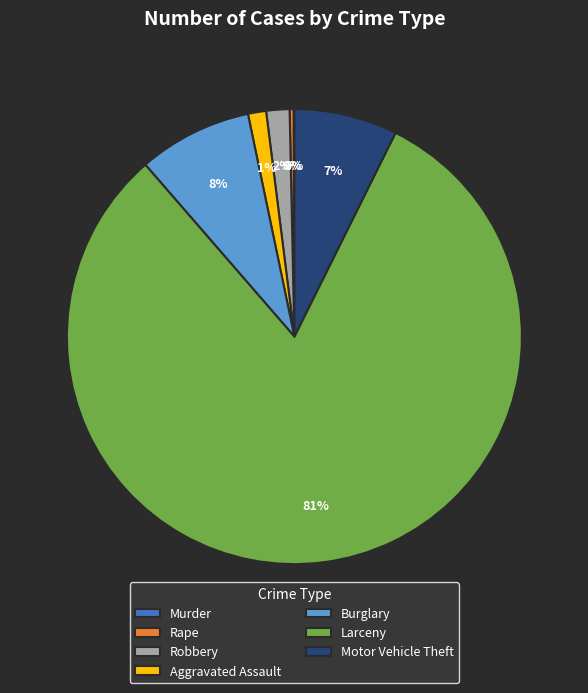

The Robbery slice represents 2% of the pie. True or false?

True